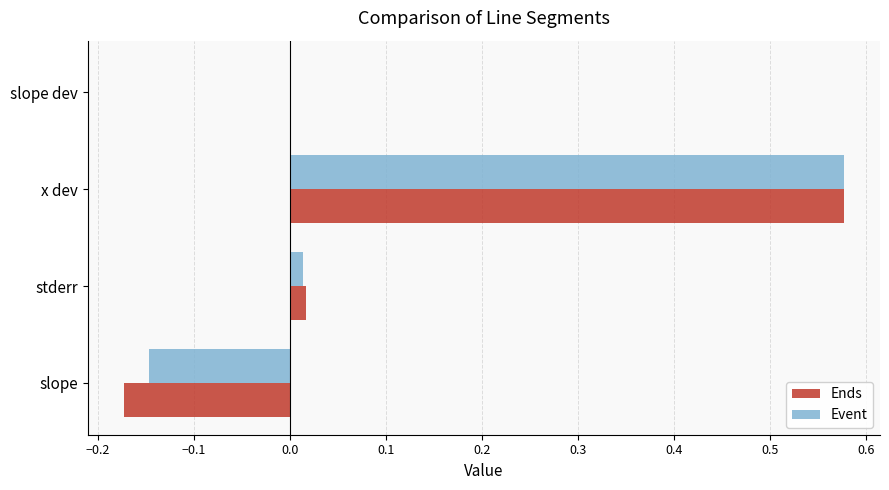

At which category is the sum across all series the highest?

x dev